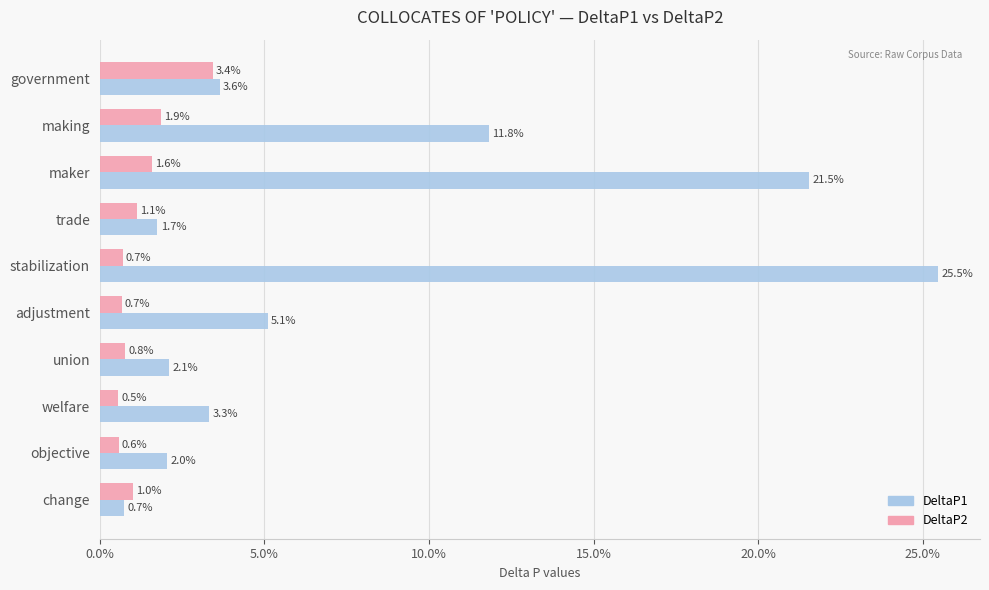

What are all the series names shown in the legend?

DeltaP1, DeltaP2